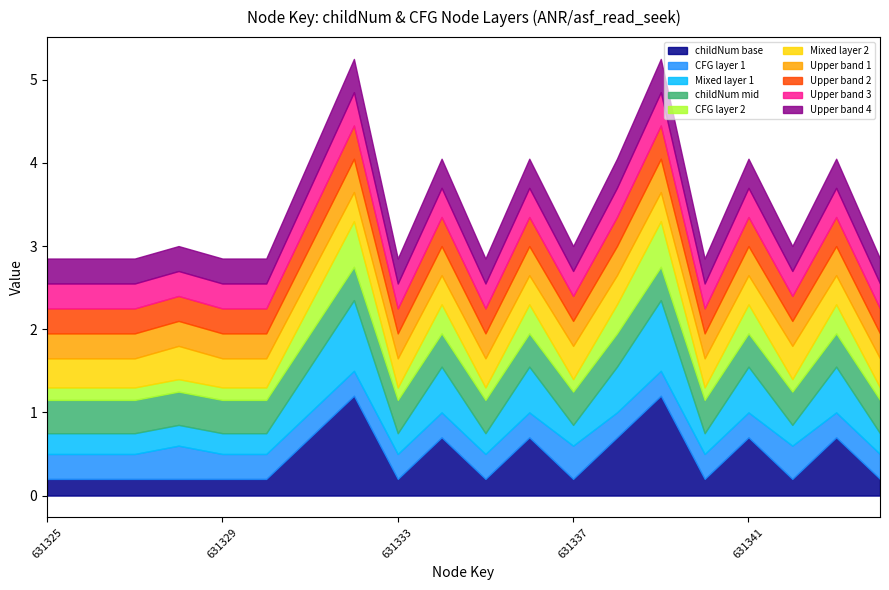

Which series has the largest total across all categories?

childNum